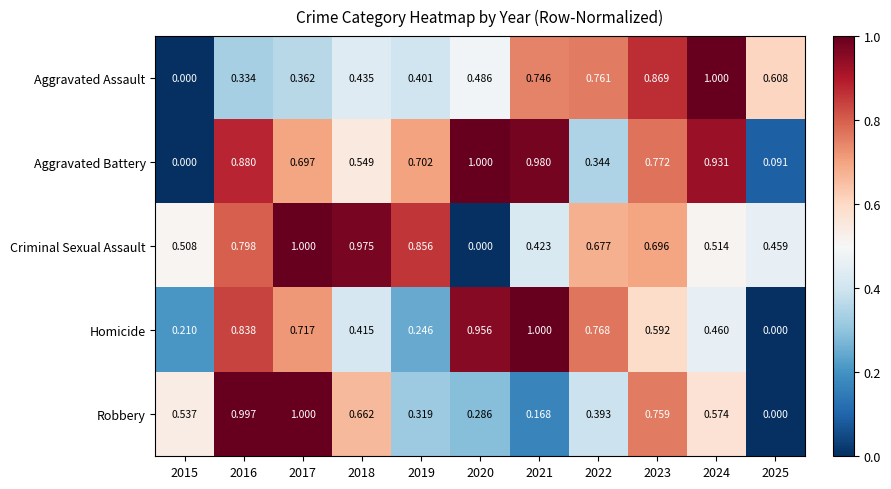

At 2024, list the series in order from largest to smallest.

Aggravated Assault, Aggravated Battery, Robbery, Criminal Sexual Assault, Homicide